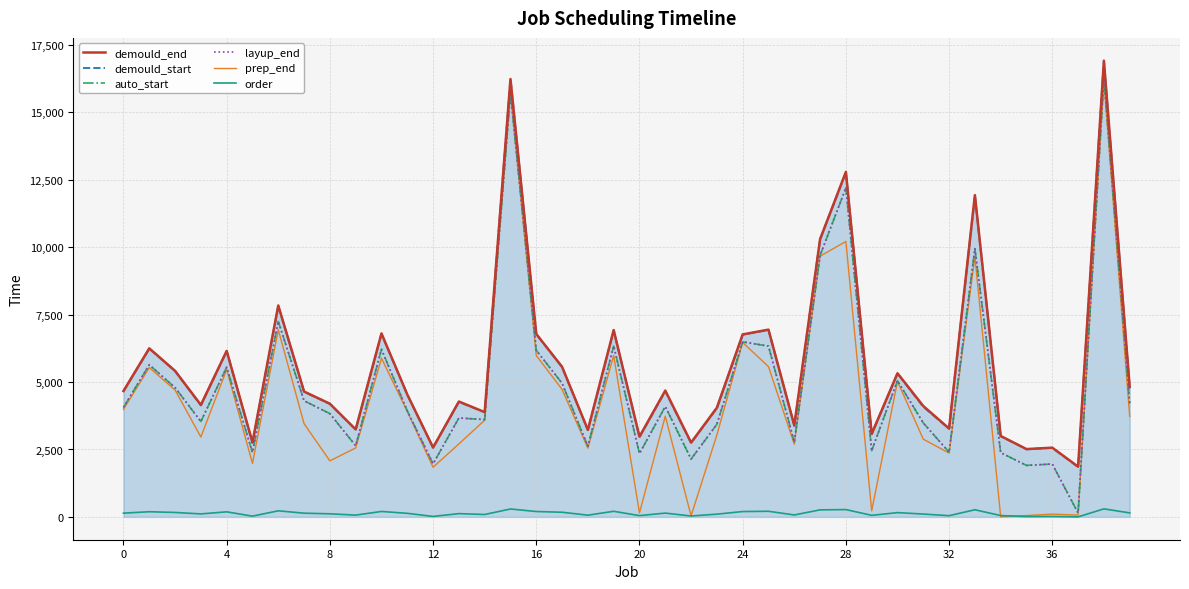

Does the chart display data point markers on the line(s)?

No